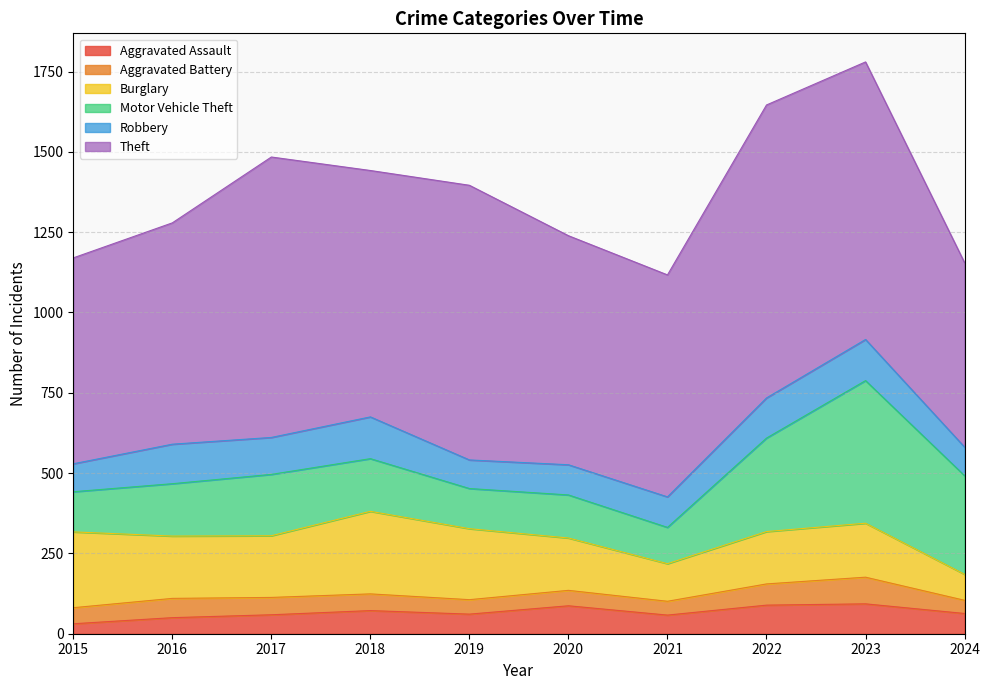

List the labels in order of Aggravated Assault value, largest first.

2023, 2022, 2020, 2018, 2024, 2019, 2017, 2021, 2016, 2015